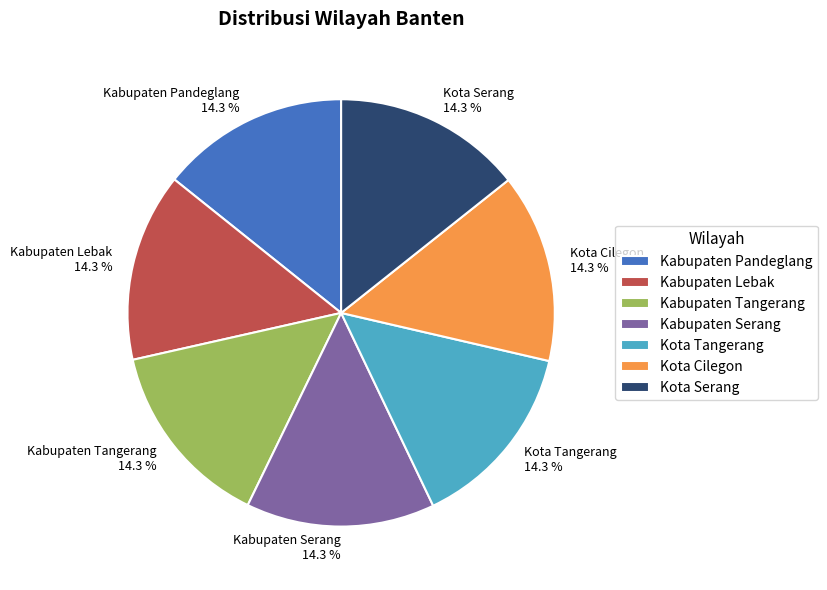

Does Kabupaten Lebak represent more than half of the total?

No